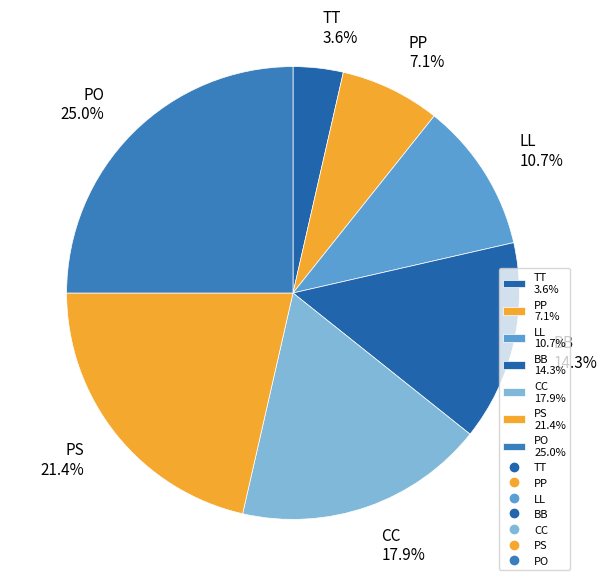

To the nearest percent, what portion does PS represent?

21%